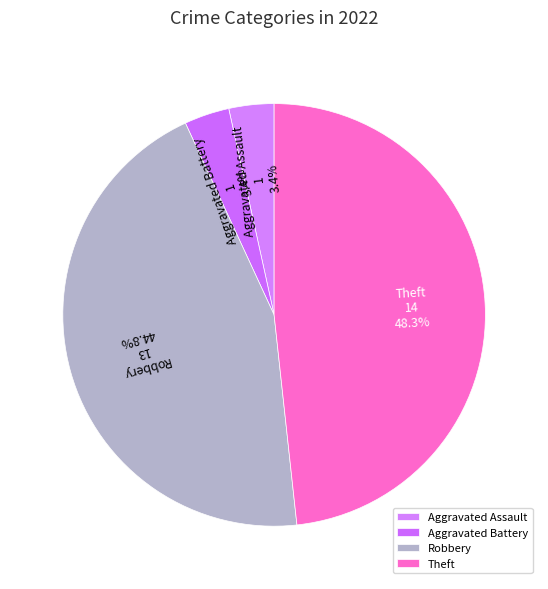

Is it true that Aggravated Assault is 3% of the pie?

True